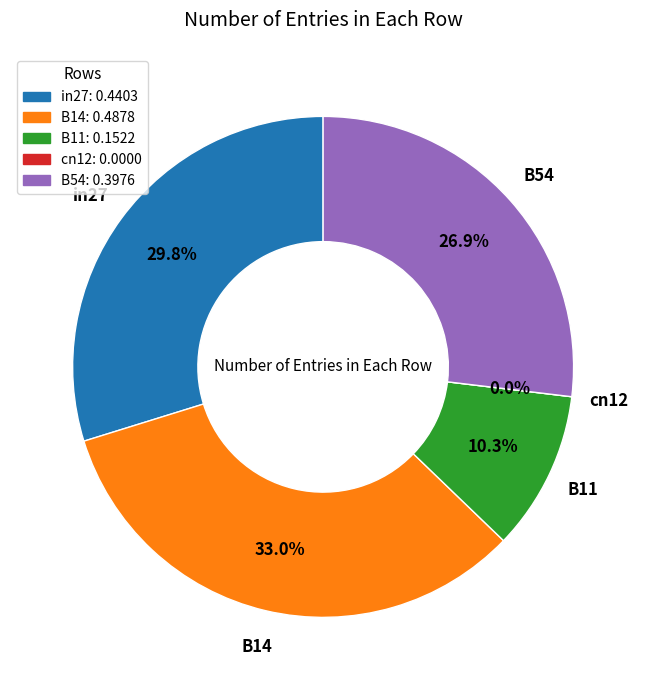

To the nearest percent, what is the combined percentage of B14 and cn12?

33%